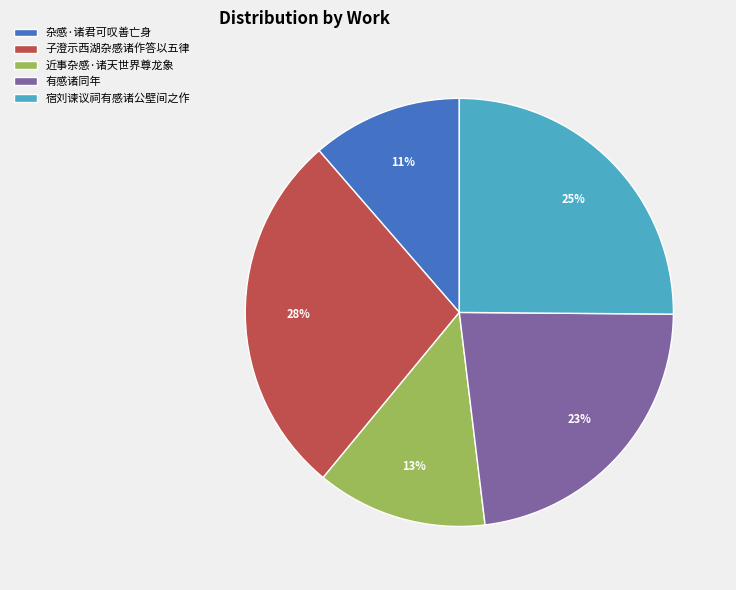

Is it true that 子澄示西湖杂感诸作答以五律 is 28% of the pie?

True